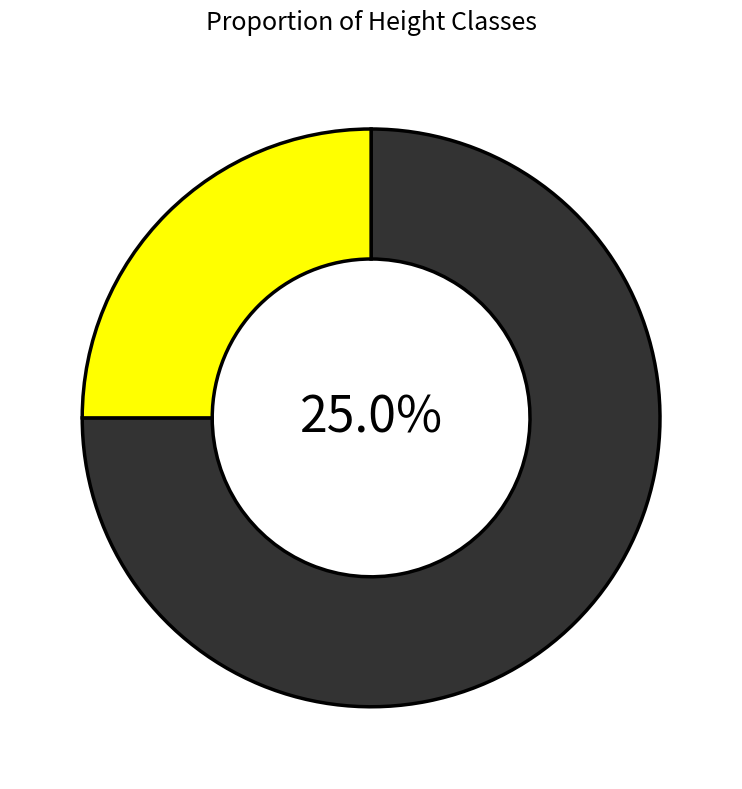

True or false: H:2 accounts for 31% of the total.

False